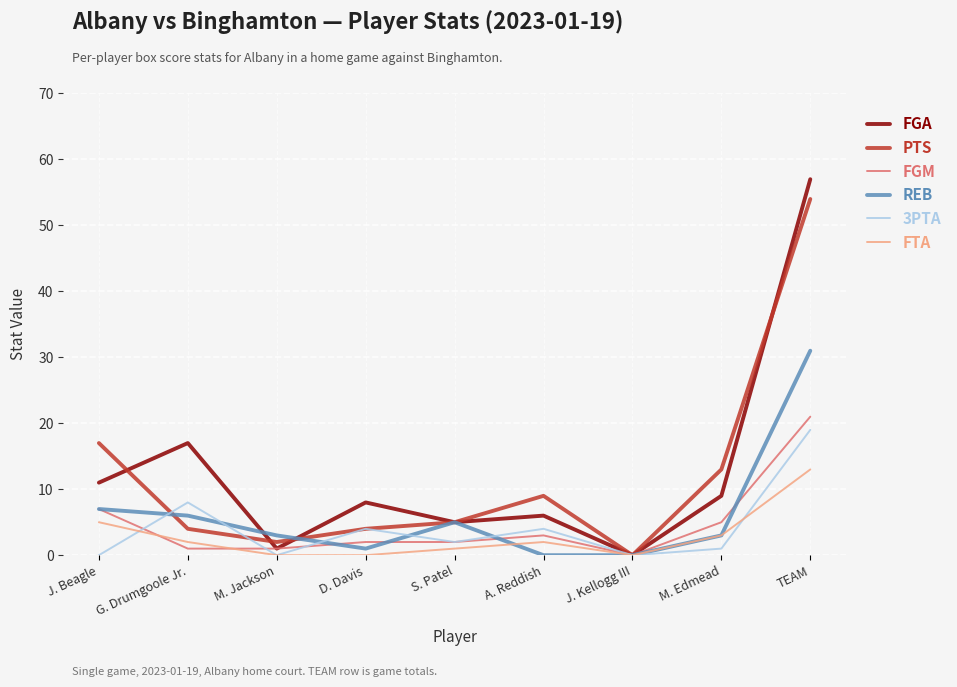

What is the difference between the maximum and minimum values in the FGM series?

21